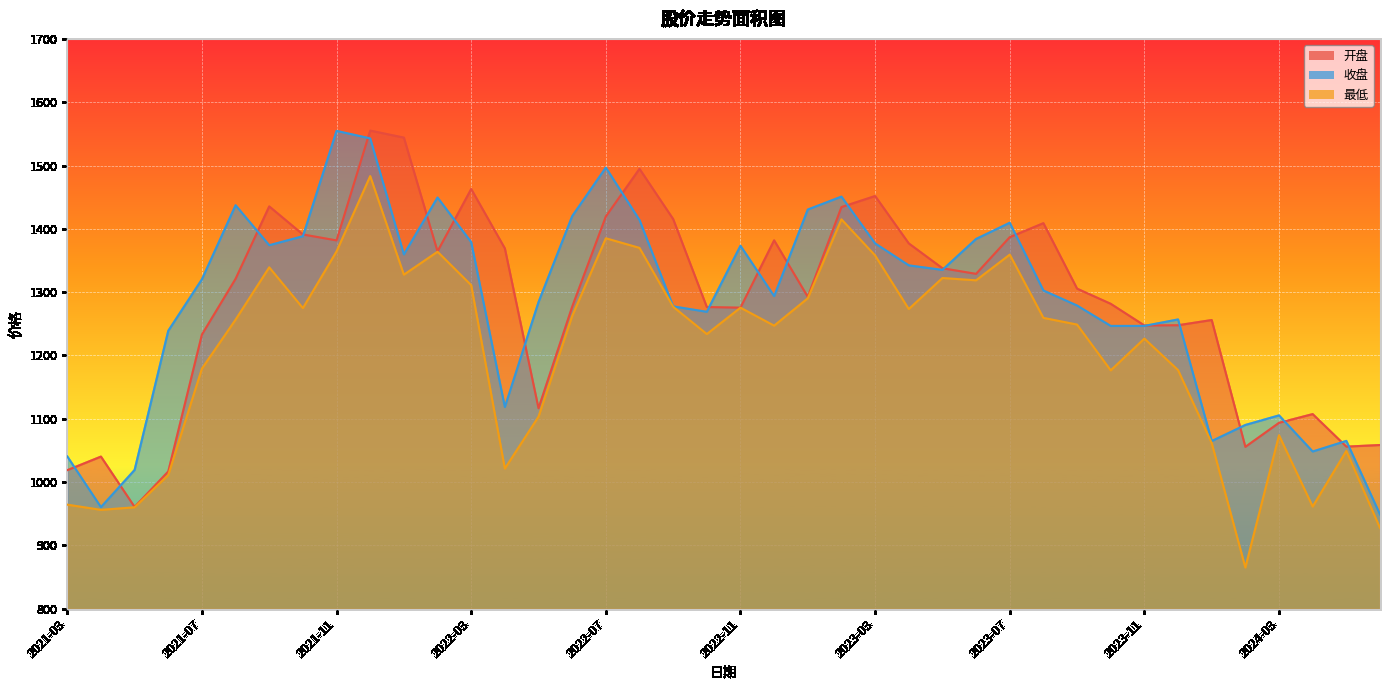

What is the difference between the maximum and minimum values in the 开盘 series?

594.3